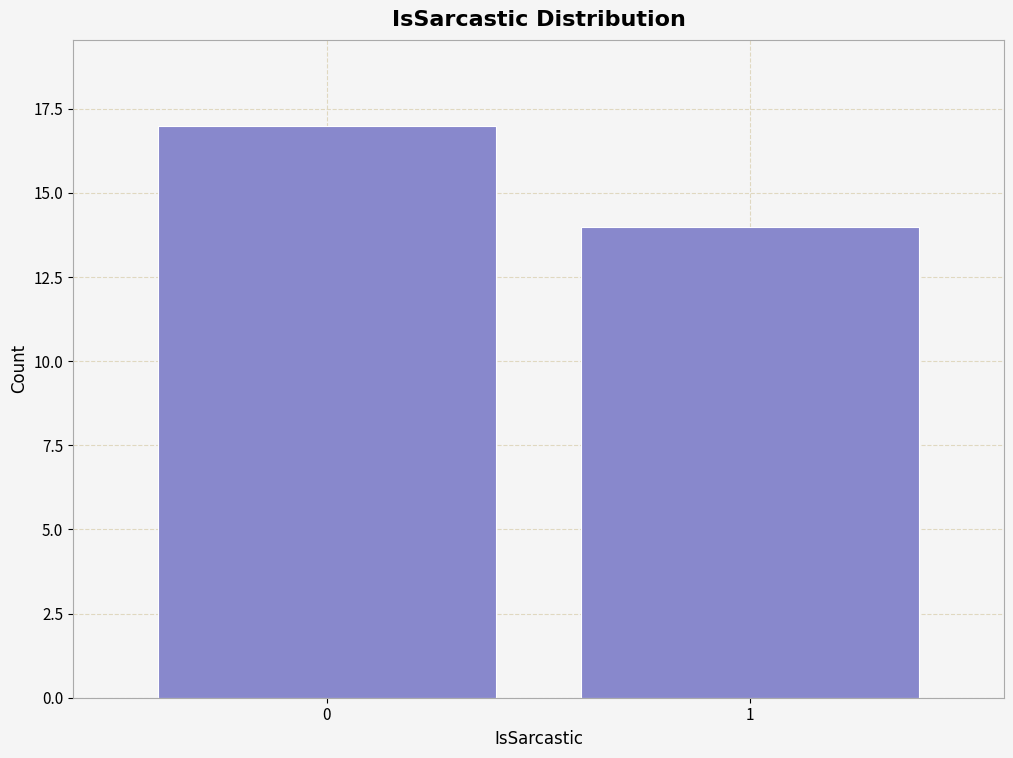

Reading right to left, what are all the values shown in this chart?

1=14	0=17